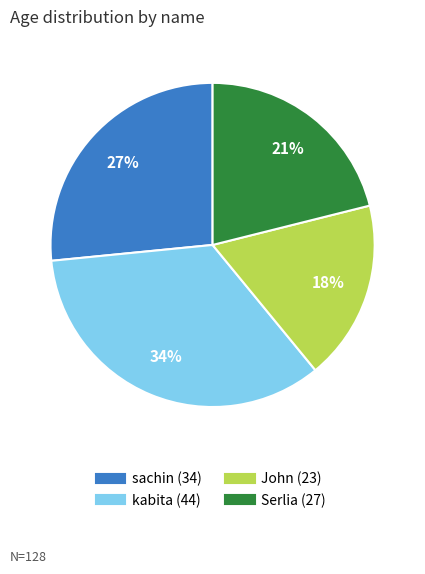

How many slices are in this pie chart?

4